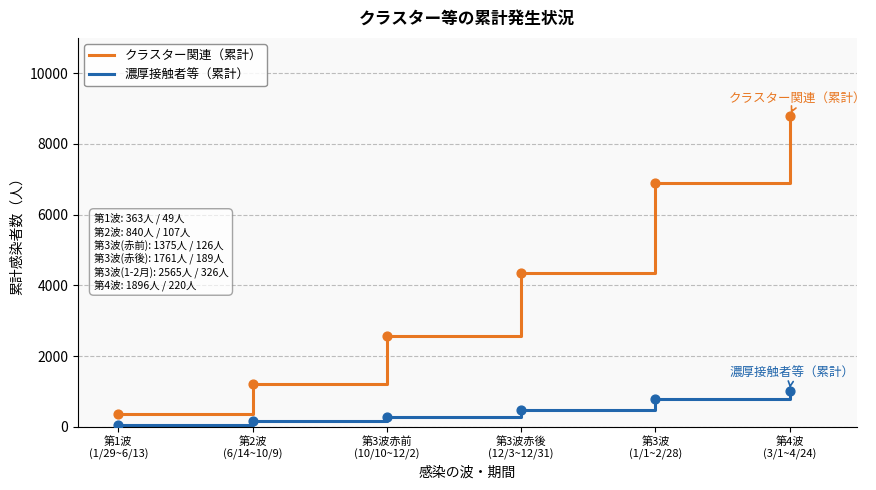

At how many categories does at least one series exceed 5896?

2